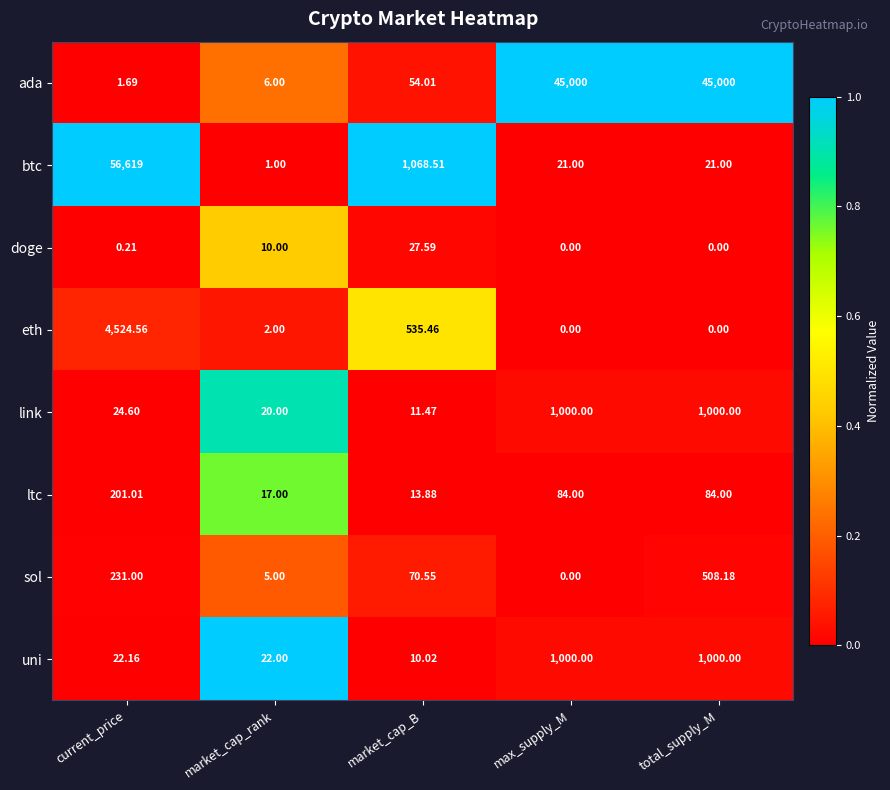

How many categories are shown in the chart?

5